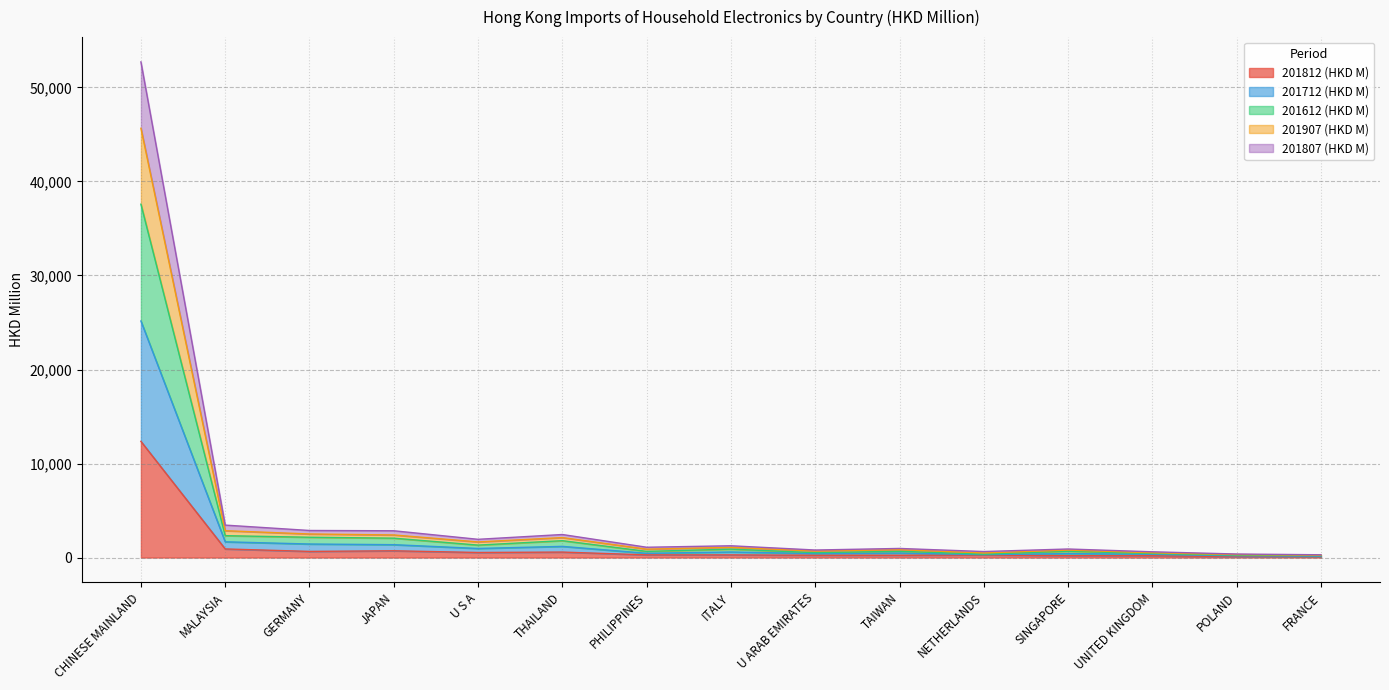

True or false: 201712 (HKD M) and 201612 (HKD M) intersect in this chart.

False